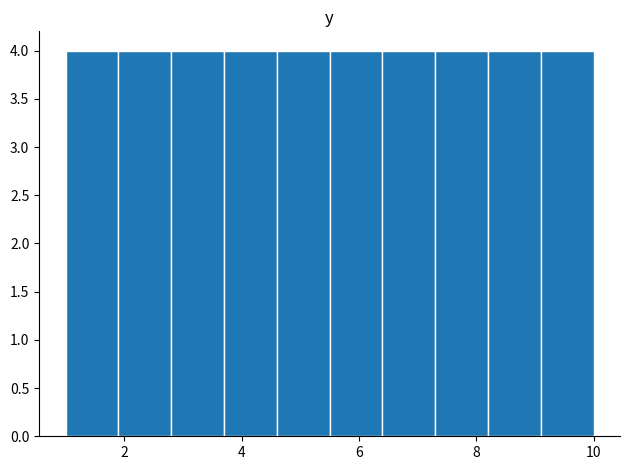

What is the height of the bar covering 9.1 to 10.0 on the x-axis? Neither the bar edges nor the heights are printed on the chart, so give them approximately, as read against the axes.

4